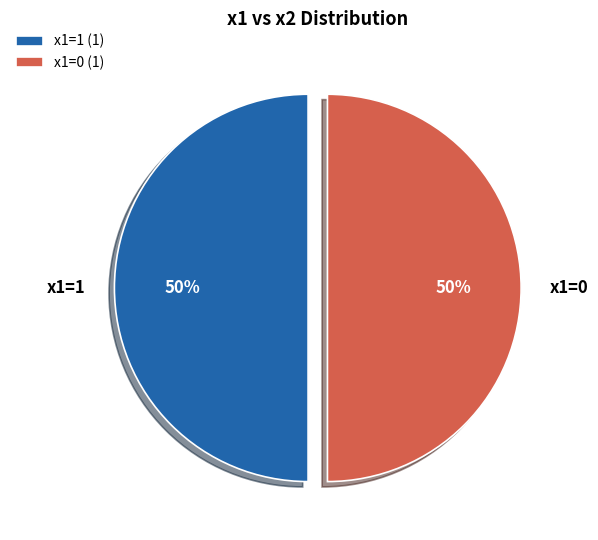

Is it true that x1=0 is 50% of the pie?

True